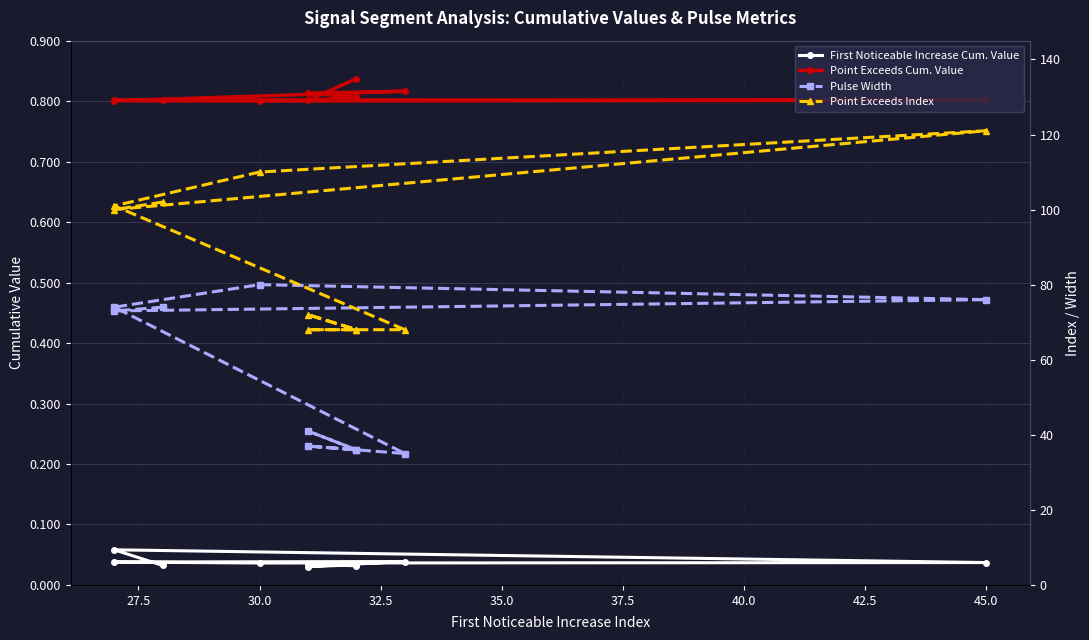

What are all the series names shown in the legend?

First Noticeable Increase Cum. Value, Point Exceeds Cum. Value, Pulse Width, Point Exceeds Index